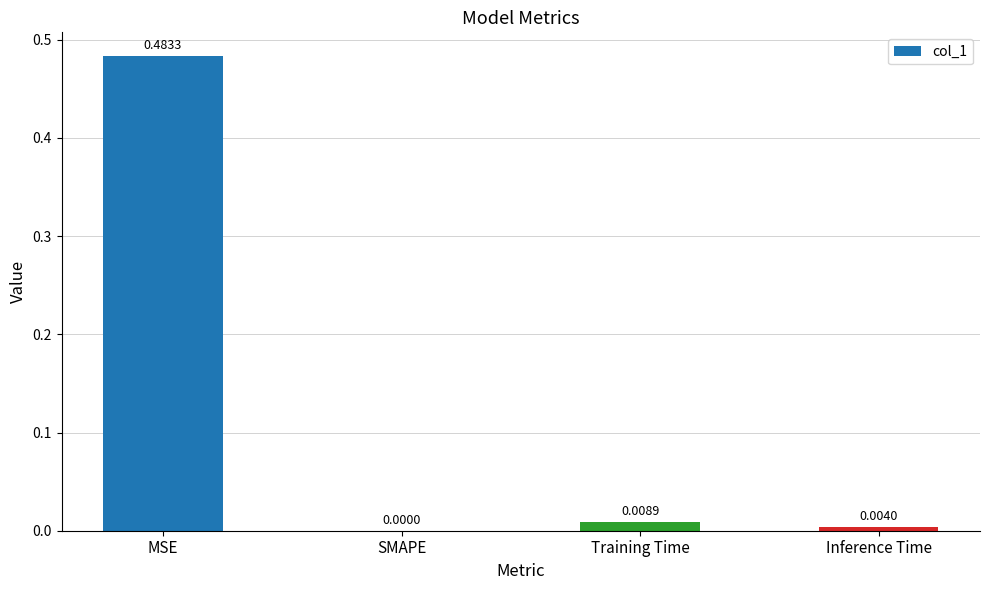

At which category does the chart reach its peak across all series?

MSE